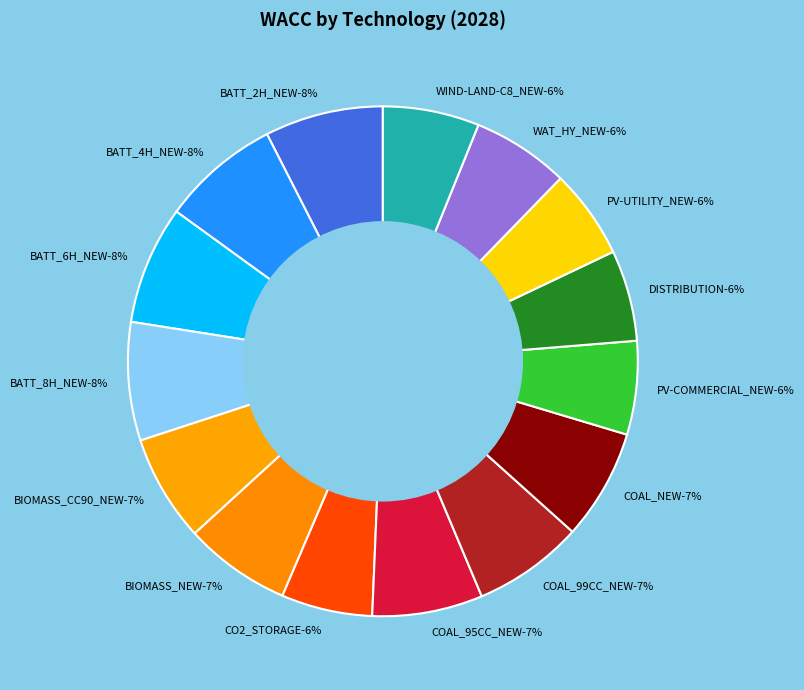

Does any single category account for the majority?

No